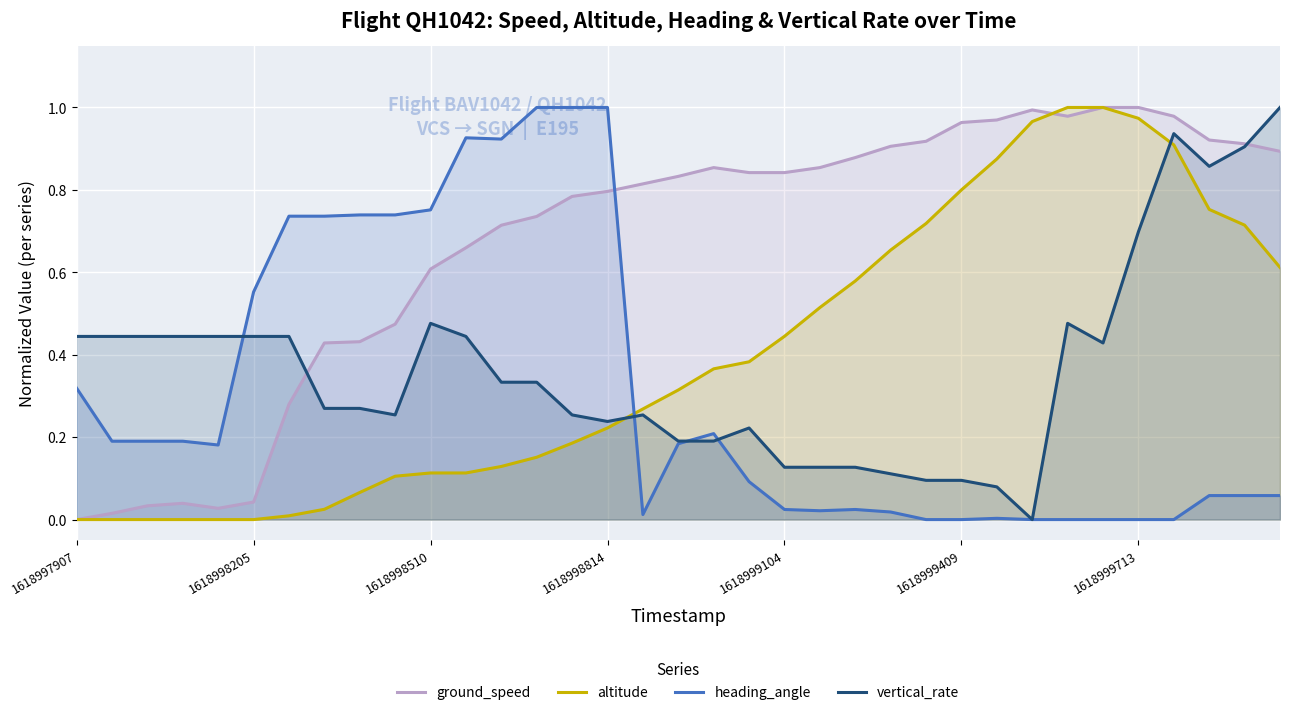

What is the average value of the altitude series?

0.4